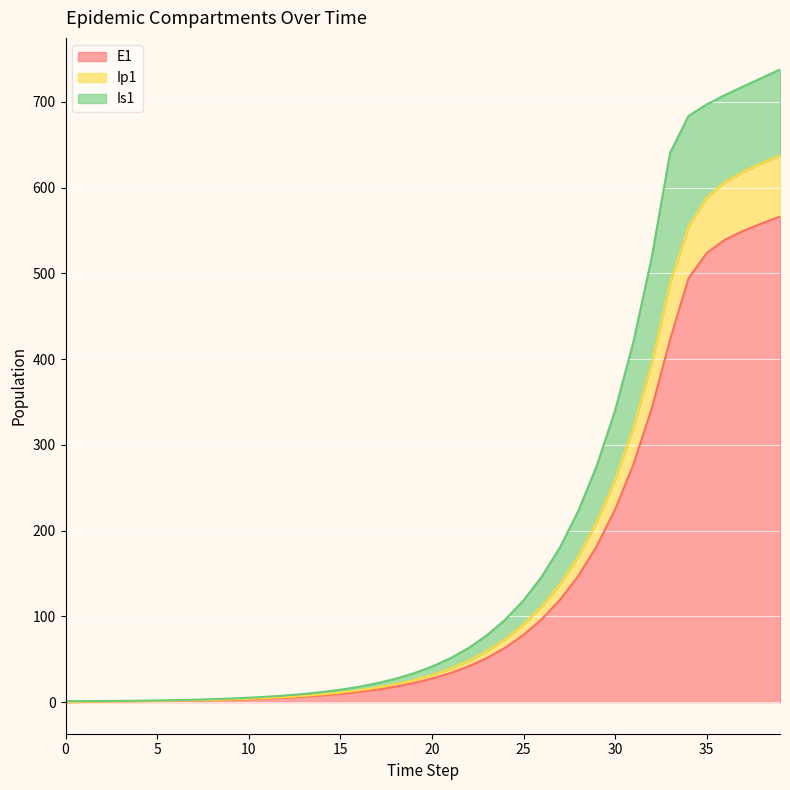

At which category is the sum across all series the highest?

39